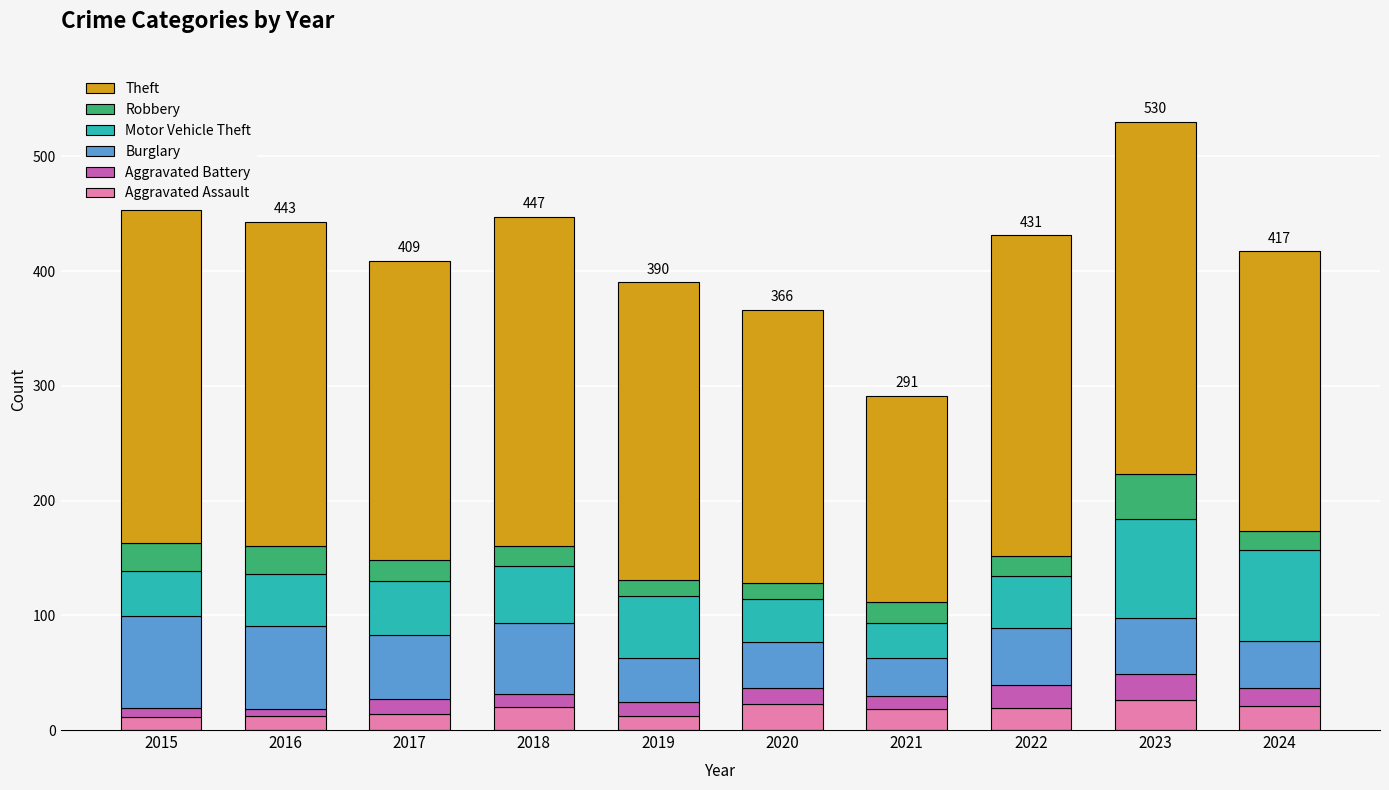

What is the highest value of the Aggravated Assault series?

26